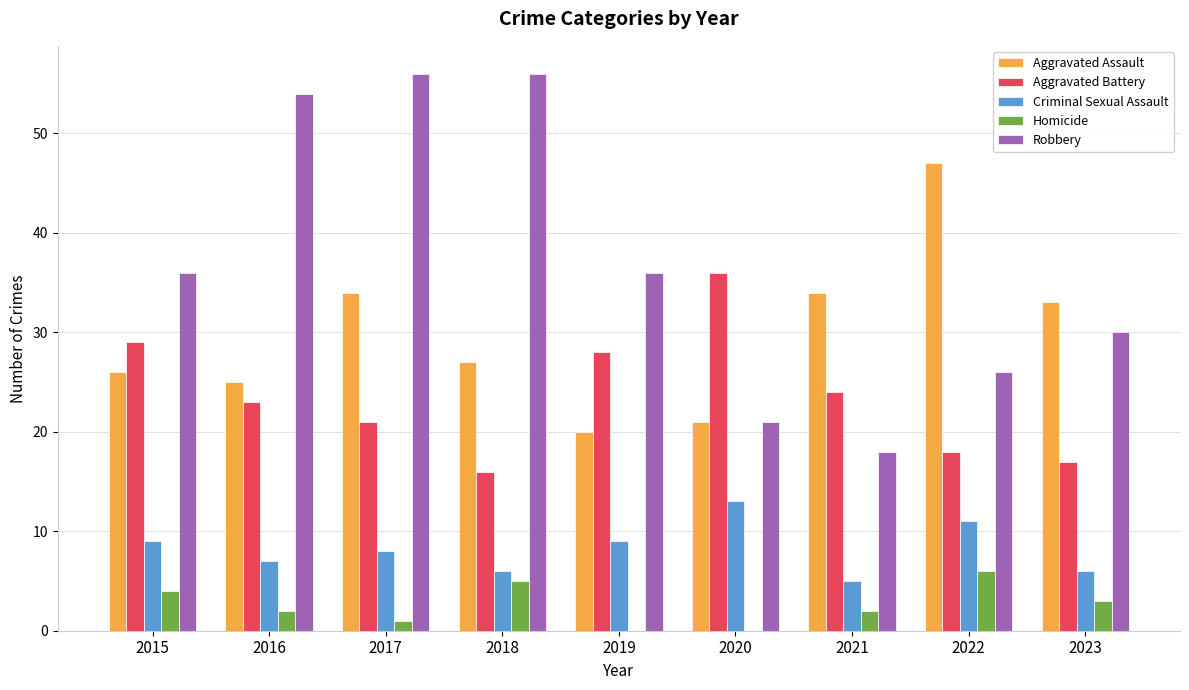

What is the approximate value of Aggravated Battery at 2022?

18